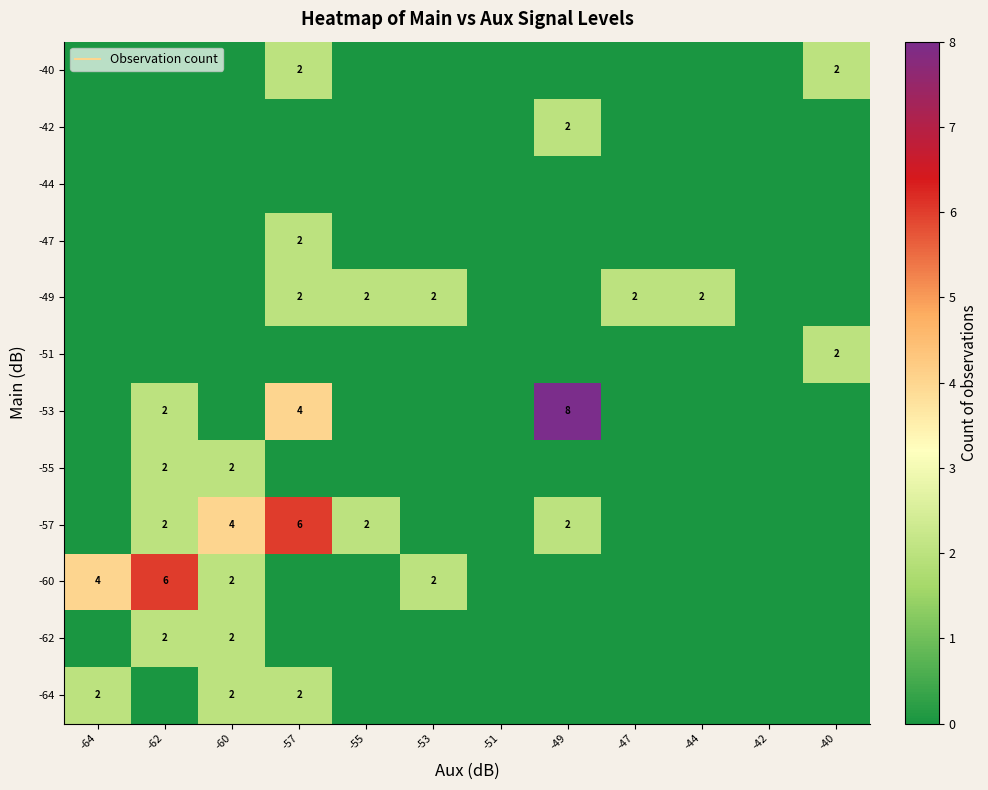

At which category is the sum across all series the highest?

-57